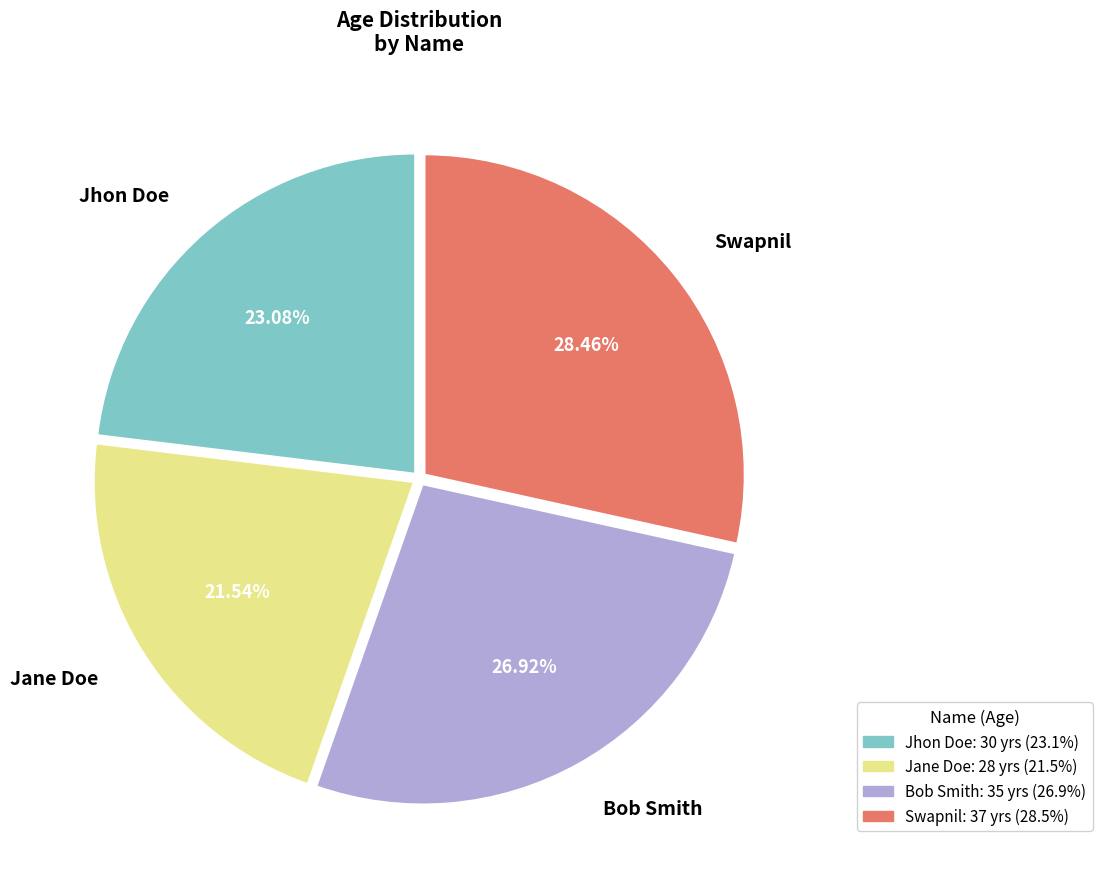

What percentage do Jane Doe and Swapnil together represent?

50.0%